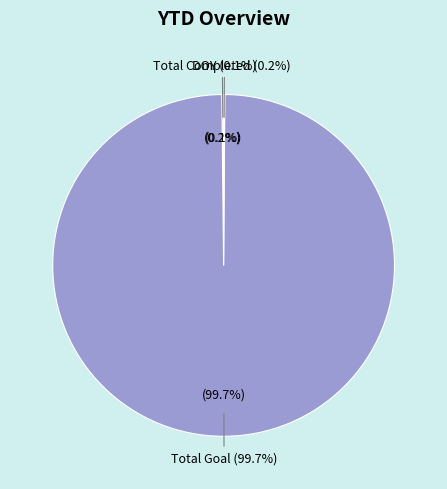

Is it true that Total Completed is 0% of the pie?

True